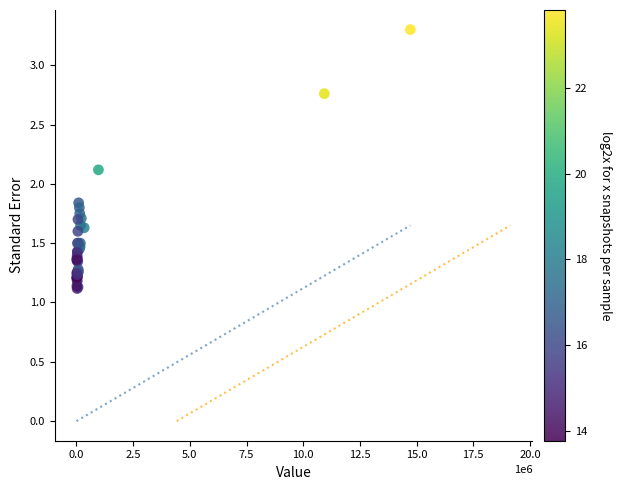

What Y value in the scatter plot is closest to 2?

2.1